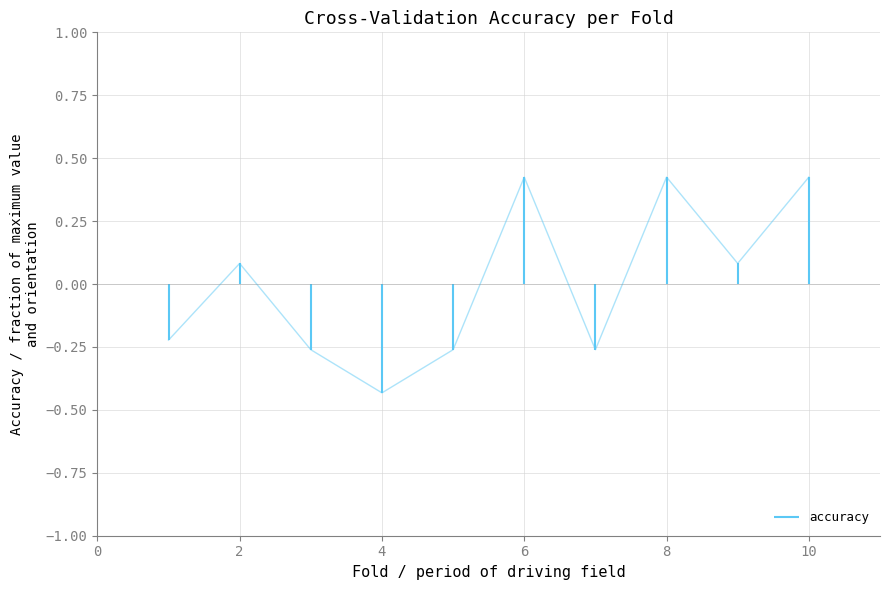

The value at 0 is 0.0. True or false?

True